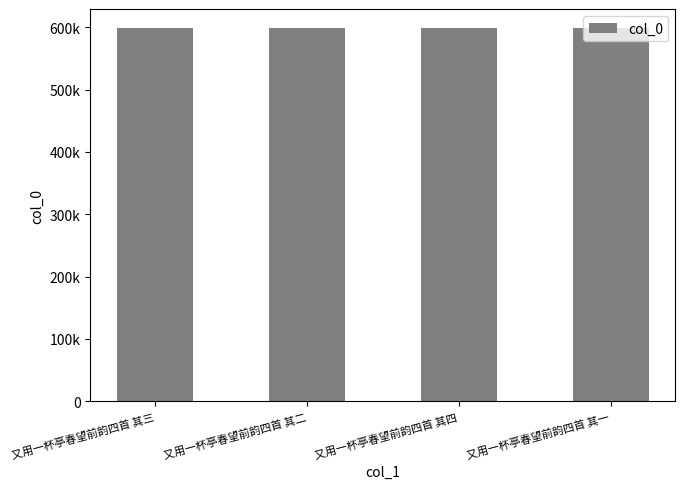

What is the sum of all values?

2397610